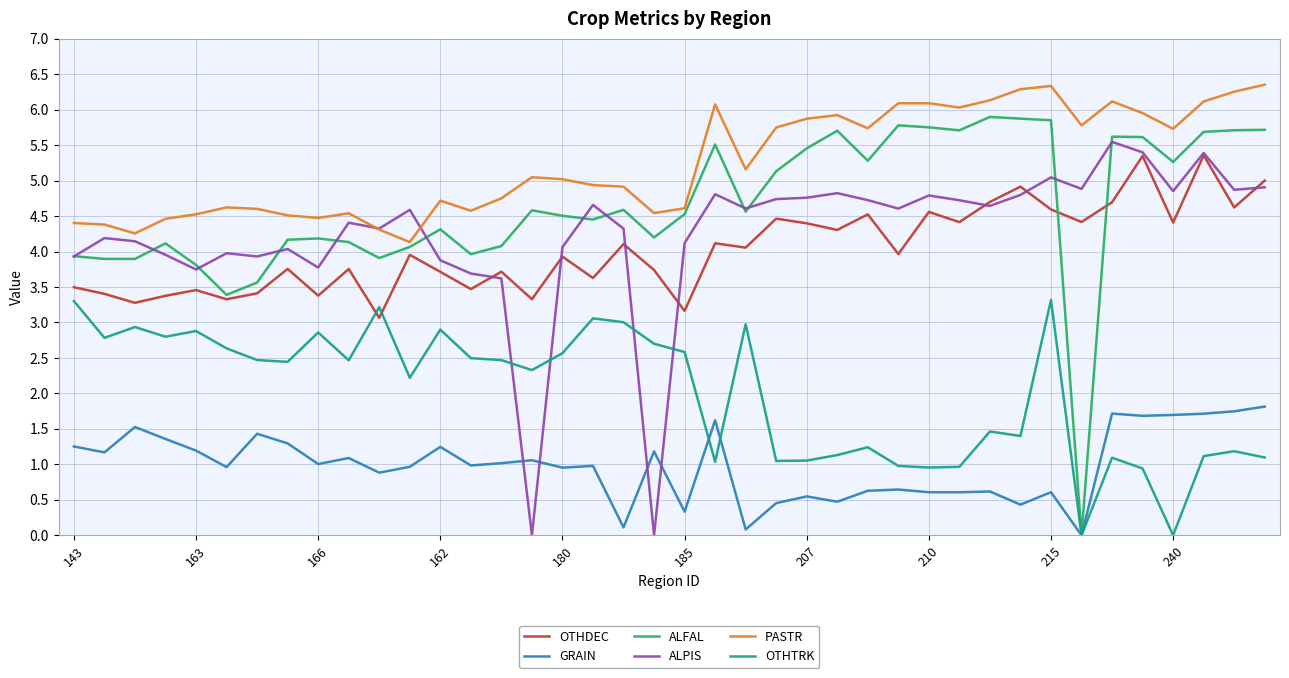

Does the chart display data point markers on the line(s)?

No